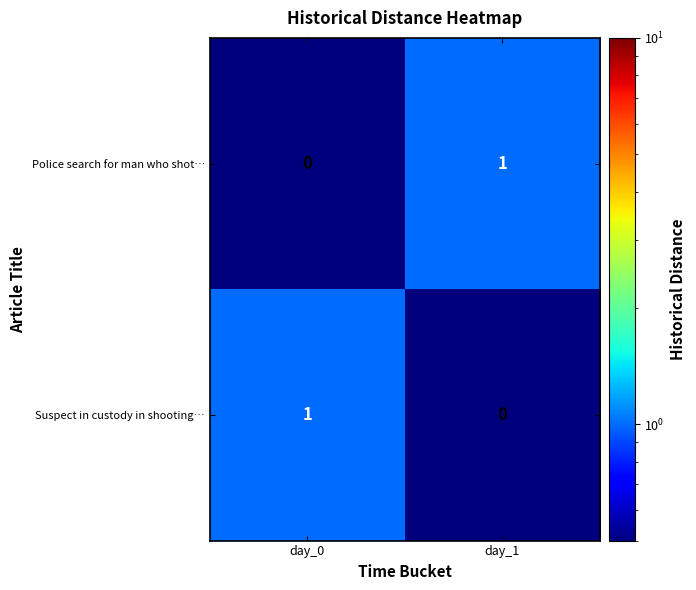

At which label does Suspect in custody in shooting… reach its peak?

day_0